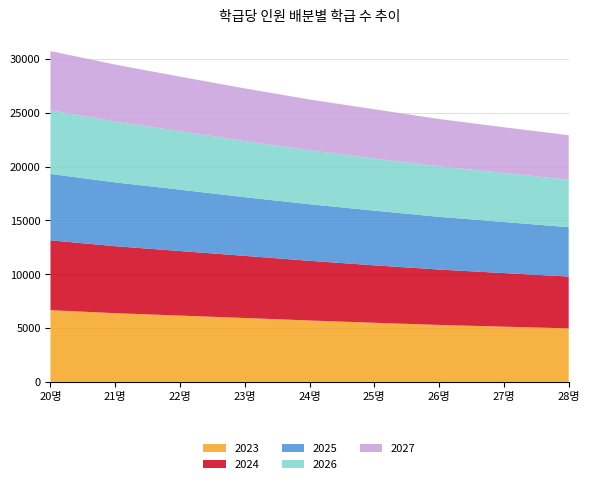

Reading left to right, list all the values displayed in this chart.

2023: 20명=6668	21명=6388	22명=6164	23명=5940	24명=5709	25명=5496	26명=5293	27명=5132	28명=4974
2024: 20명=6489	21명=6220	22명=5997	23명=5771	24명=5543	25명=5337	26명=5149	27명=4979	28명=4817
2025: 20명=6171	21명=5931	22명=5704	23명=5455	24명=5257	25명=5082	26명=4899	27명=4749	28명=4588
2026: 20명=5904	21명=5656	22명=5433	23명=5216	24명=5015	25명=4844	26명=4693	27명=4551	28명=4409
2027: 20명=5511	21명=5292	22명=5069	23명=4892	24명=4720	25명=4574	26명=4397	27명=4252	28명=4135